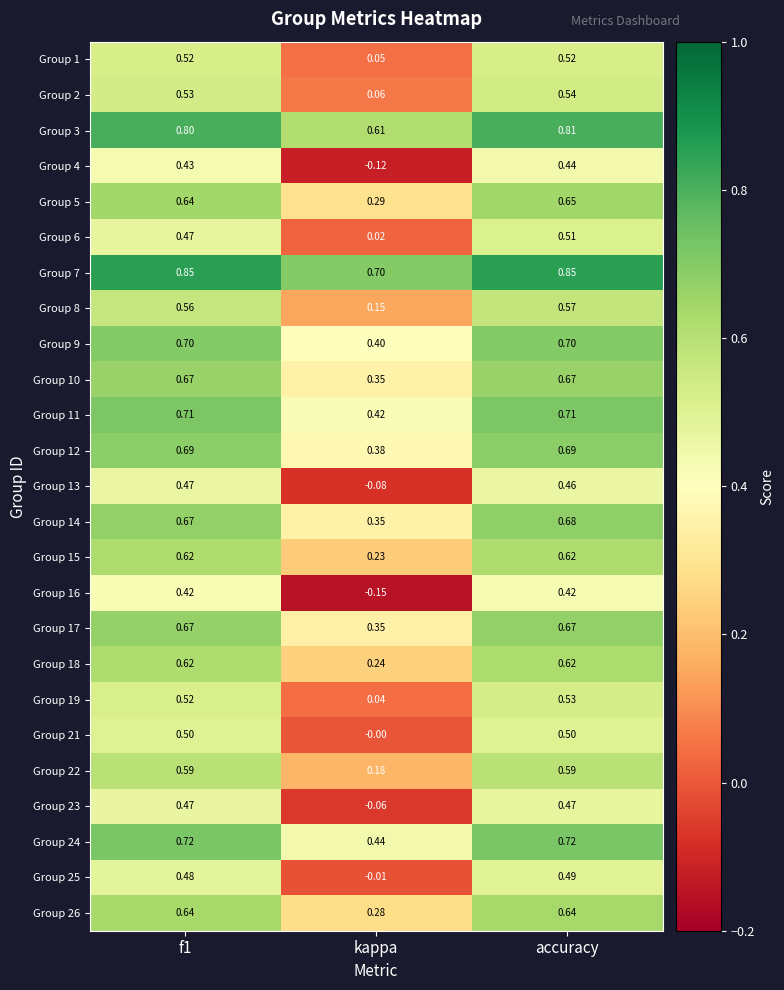

At which label does Group 2 reach its peak?

accuracy